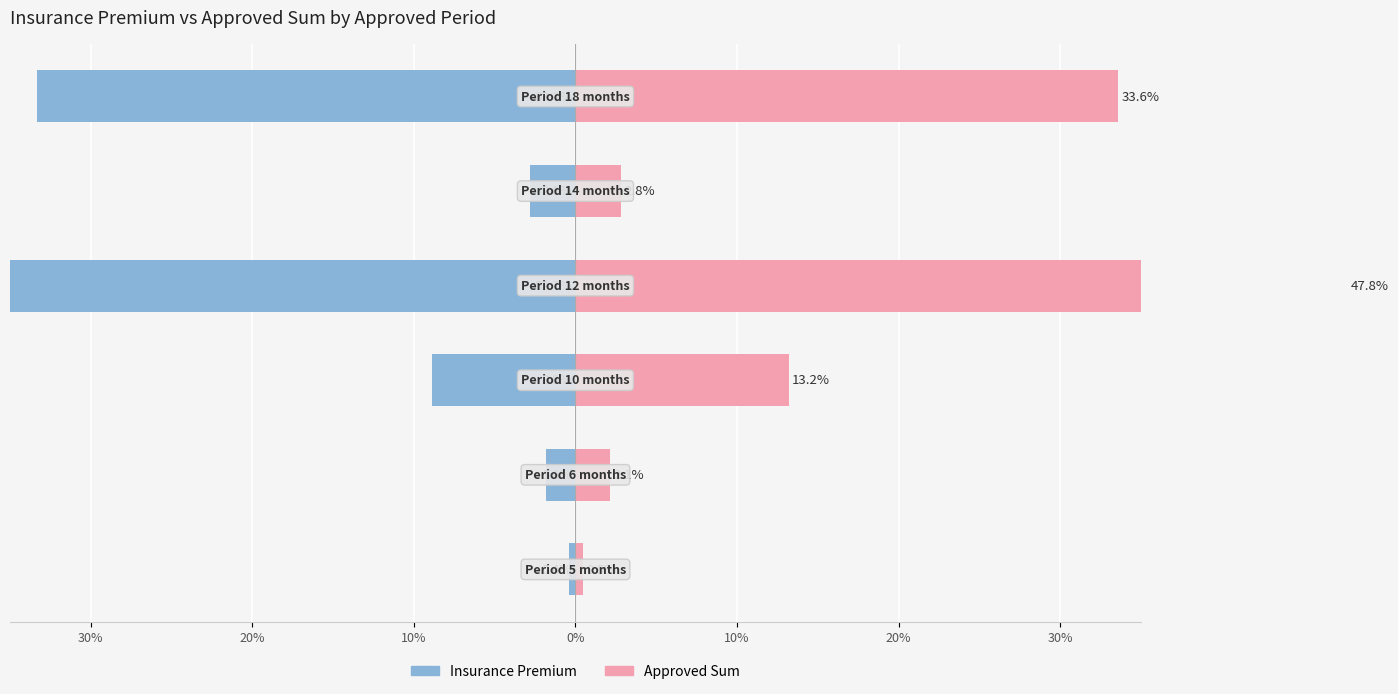

Reading right to left, extract all data points from this chart.

Insurance Premium: 20%=-33.3	10%=-2.8	0%=-52.7	10%=-8.9	20%=-1.8	30%=-0.4
Approved Sum: 20%=33.6	10%=2.8	0%=47.8	10%=13.2	20%=2.1	30%=0.5